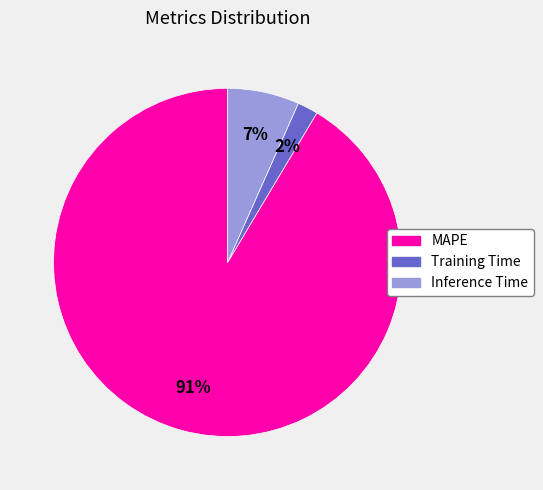

Which category has the biggest portion of the pie?

MAPE